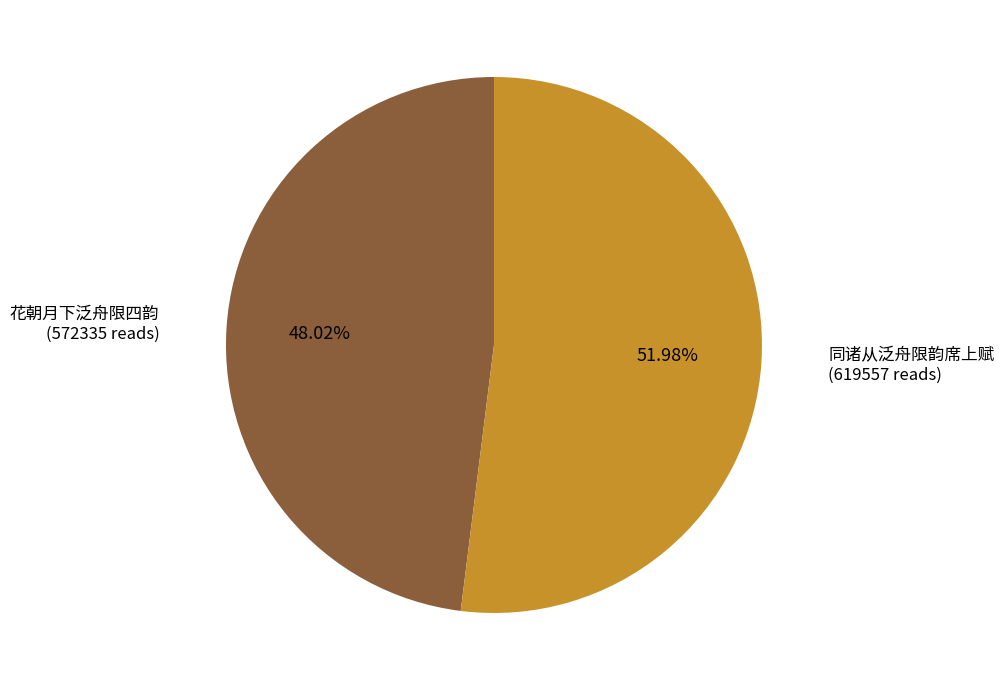

To the nearest percent, what is the average slice percentage?

50%